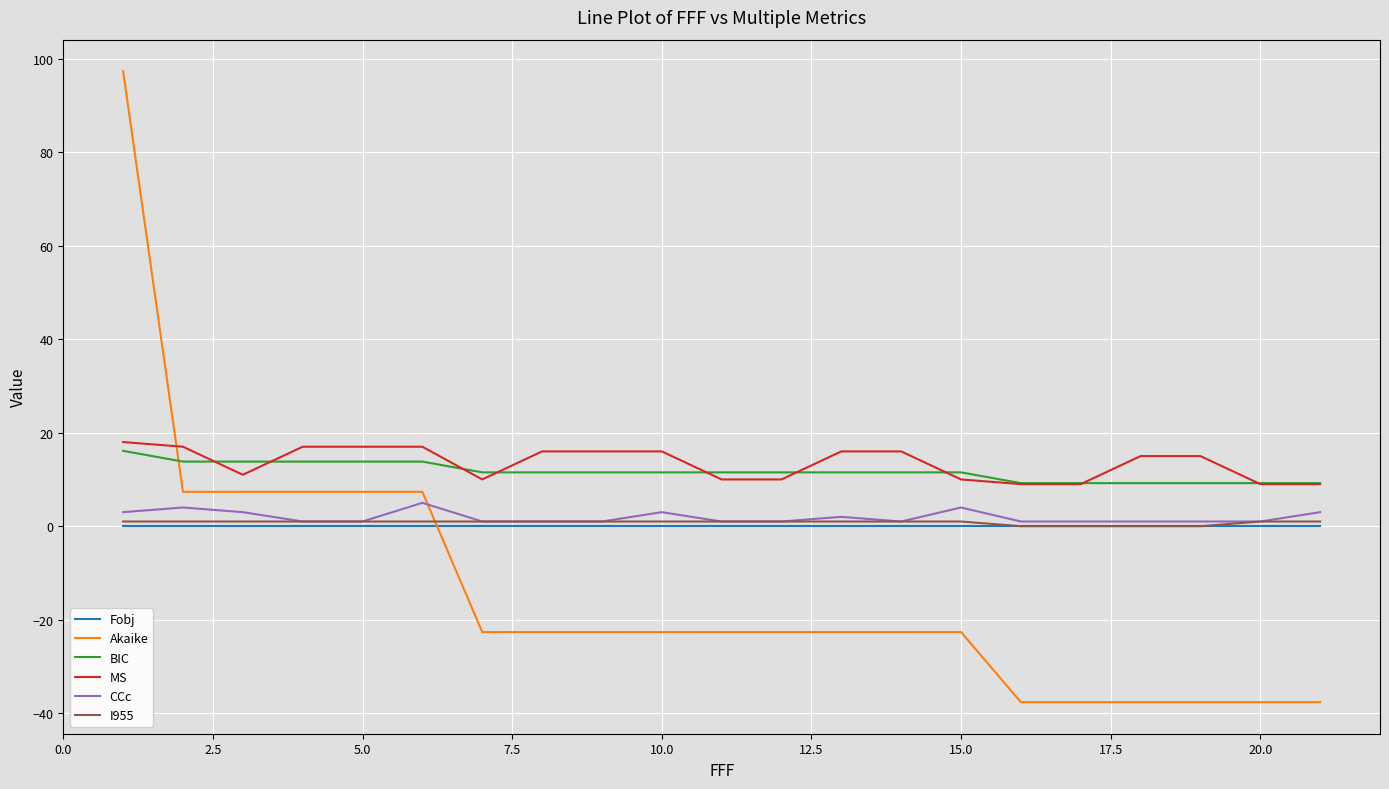

Which series has the largest range (max minus min)?

Akaike